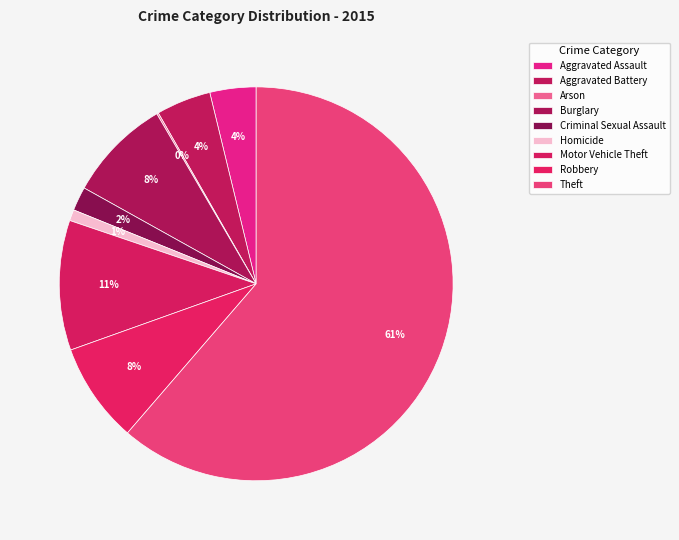

To the nearest percent, what is the difference between the Aggravated Battery and Robbery slice percentages?

4%